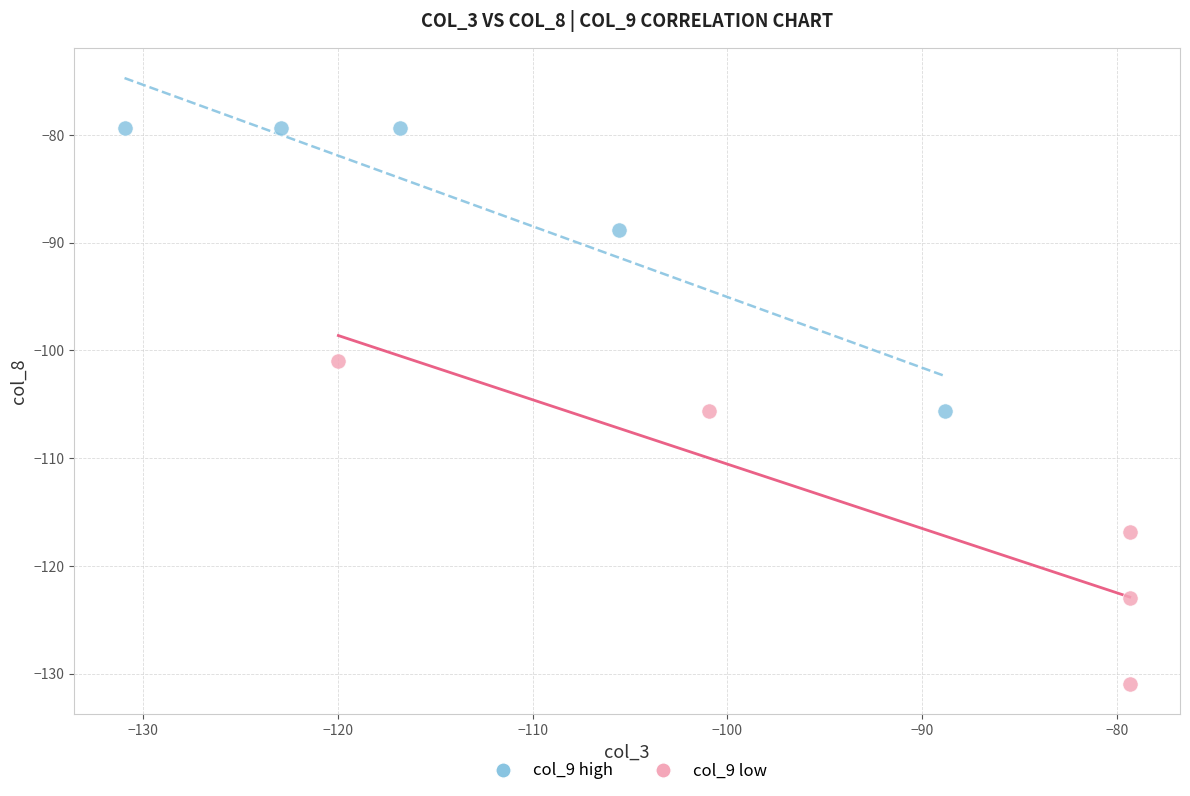

Which series contains the highest Y value?

col_9 high